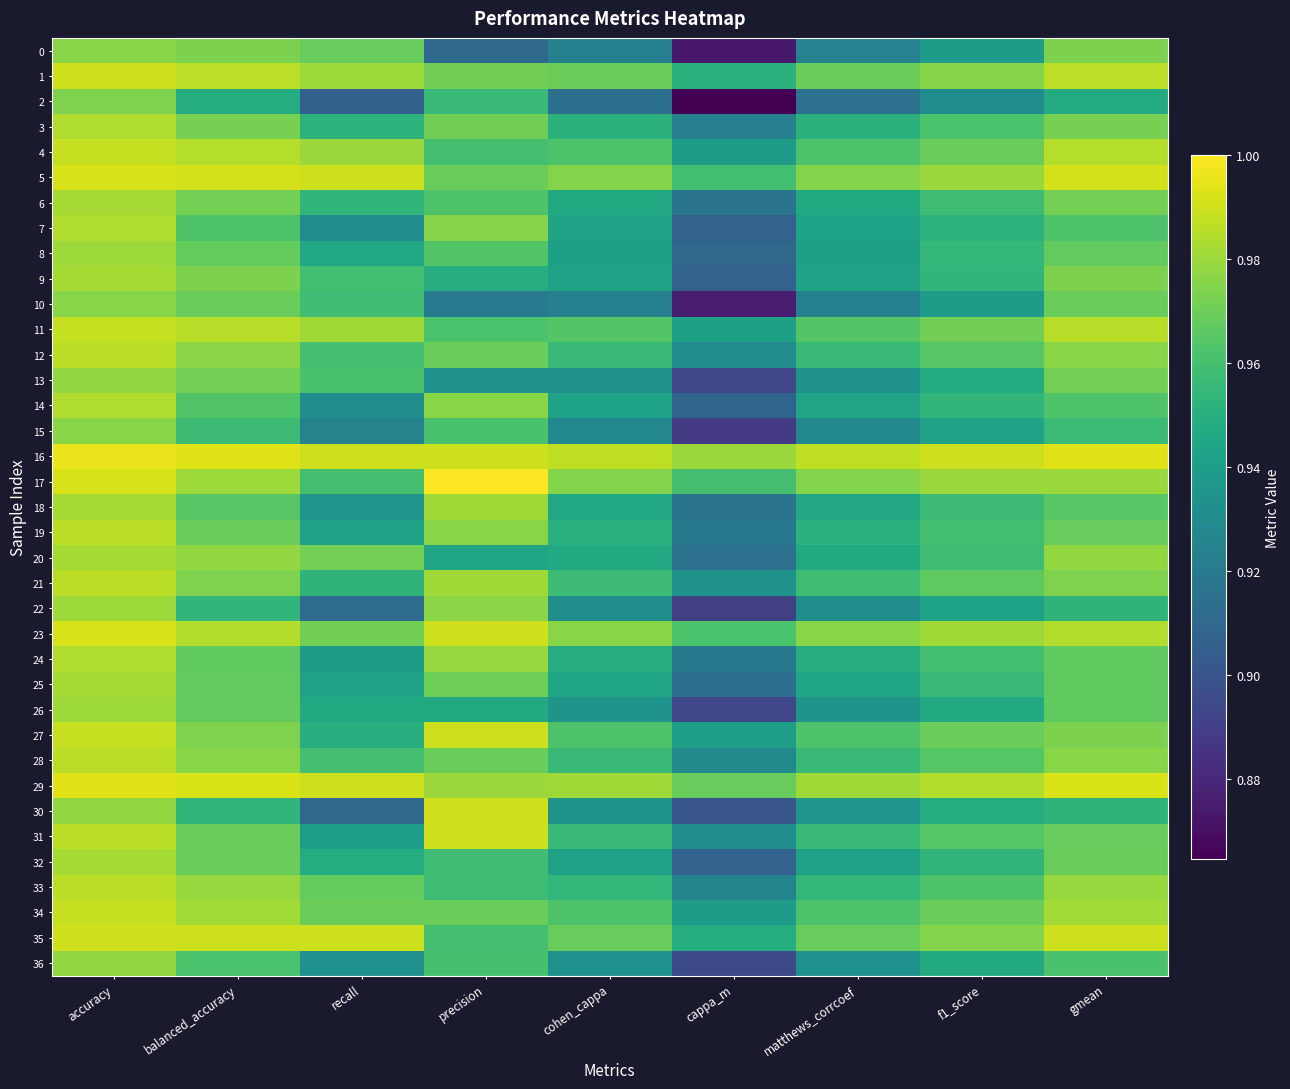

Count the number of data series in this chart.

37